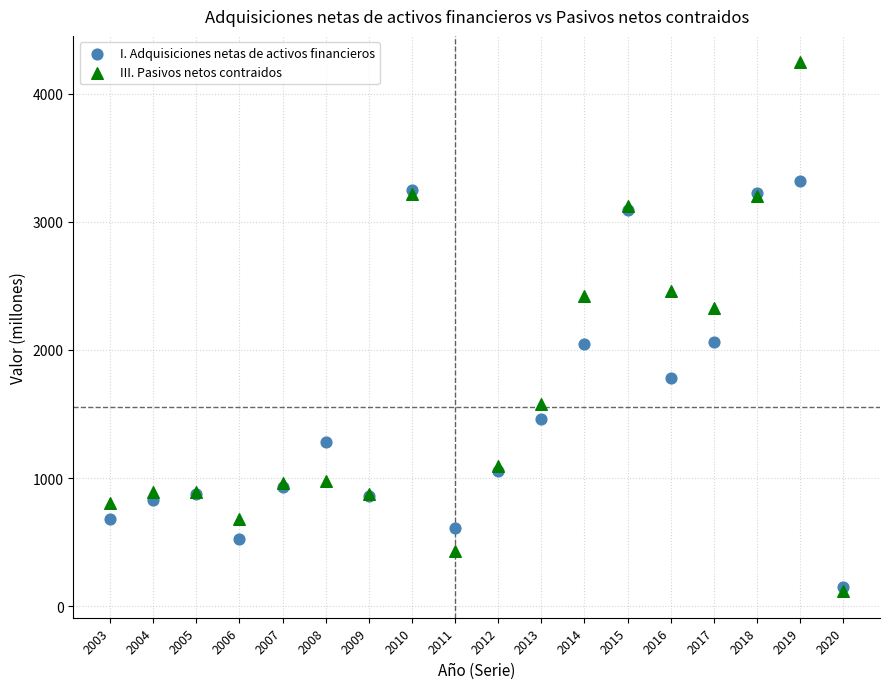

In the I. Adquisiciones netas de activos financieros series, what Y value is closest to 1733?

1780